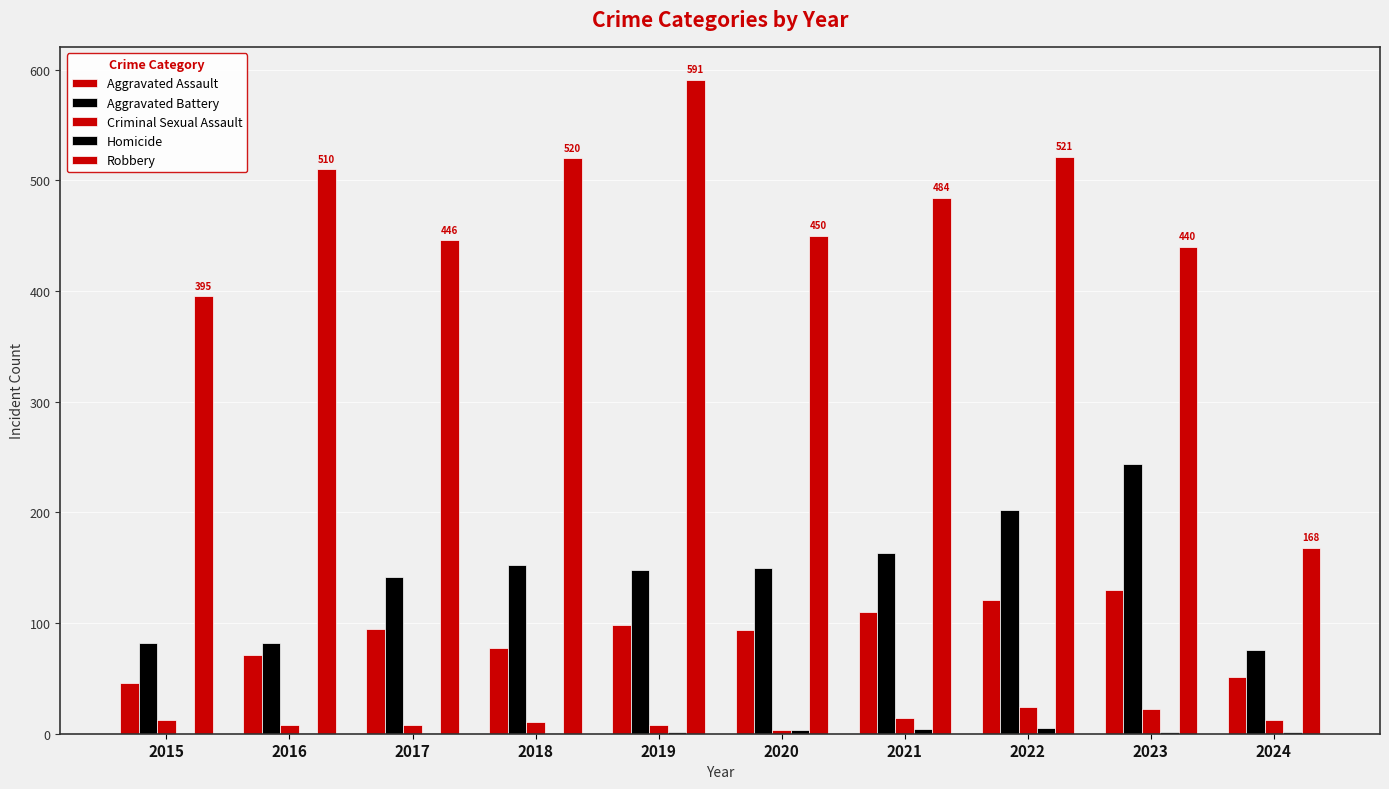

How many groups of bars are there?

10